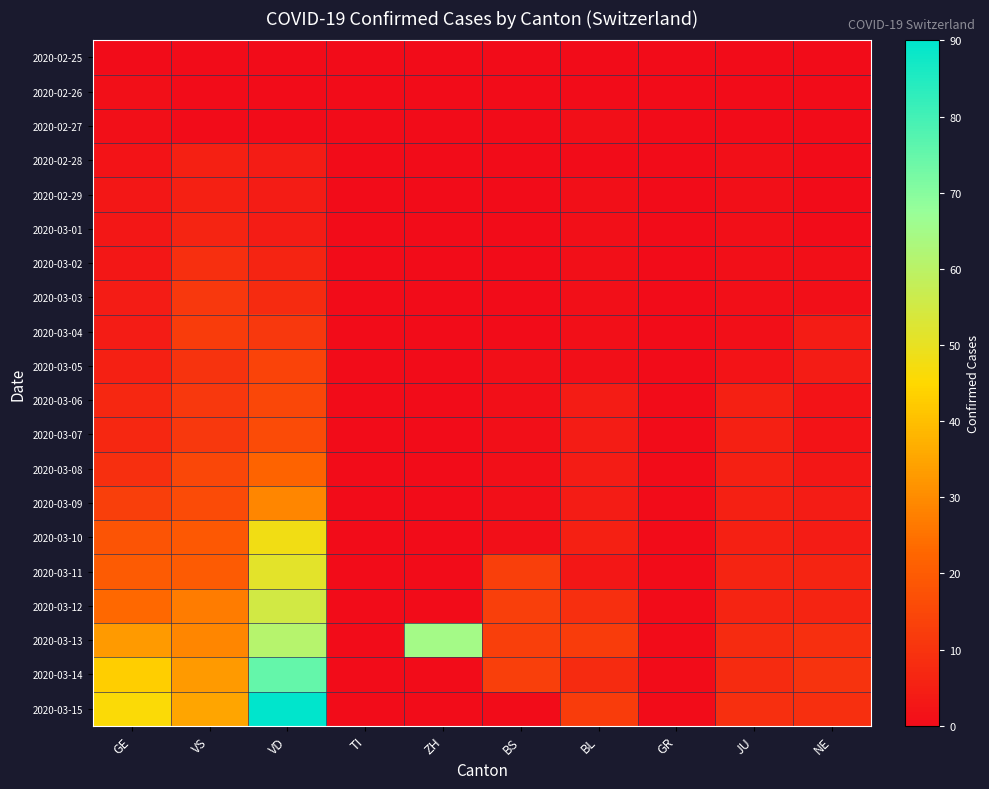

Which series has the widest spread of values?

2020-03-15